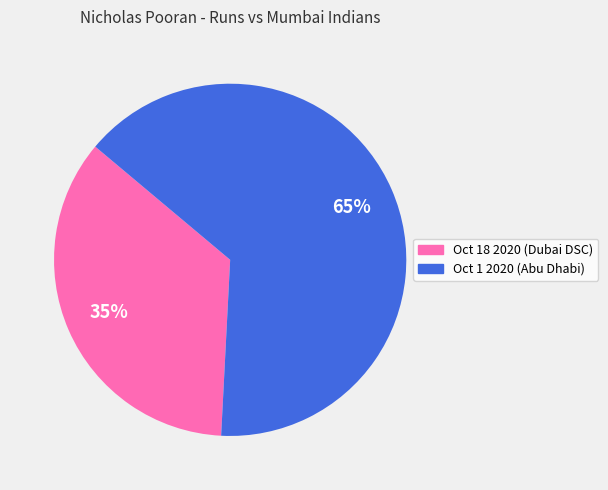

Rank the categories by value from highest to lowest.

Oct 1 2020, Oct 18 2020